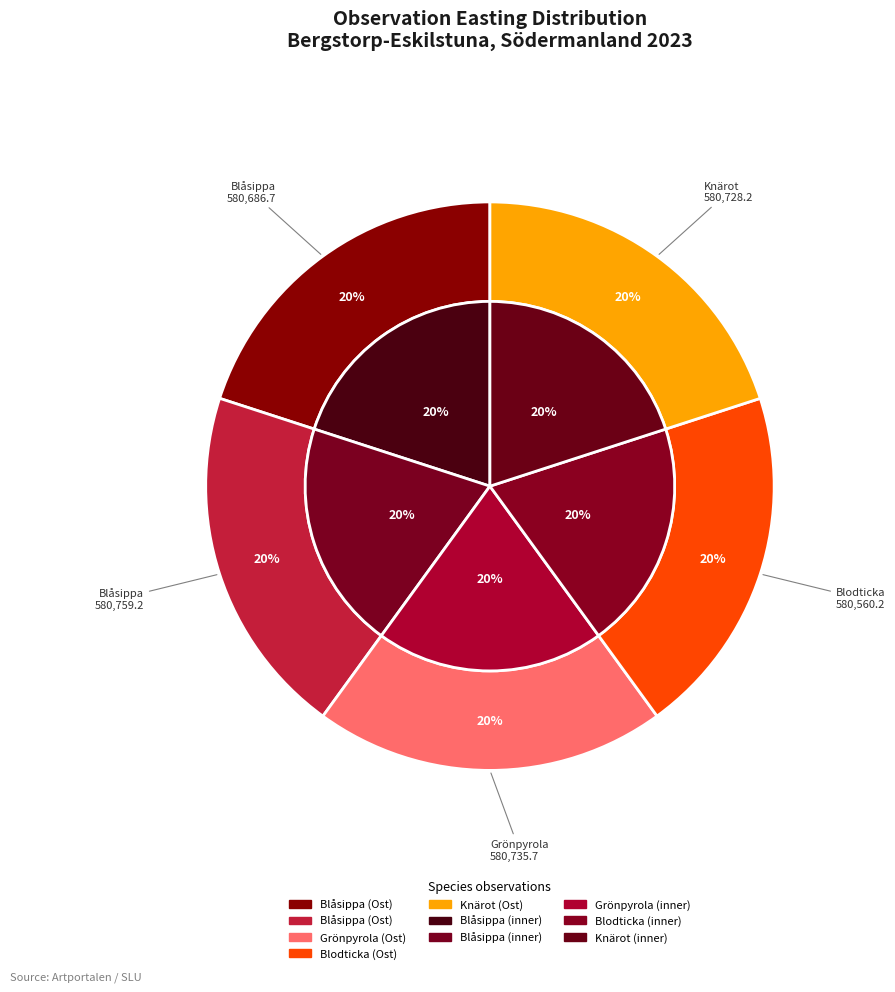

Is it true that 2 is 14% of the pie?

False